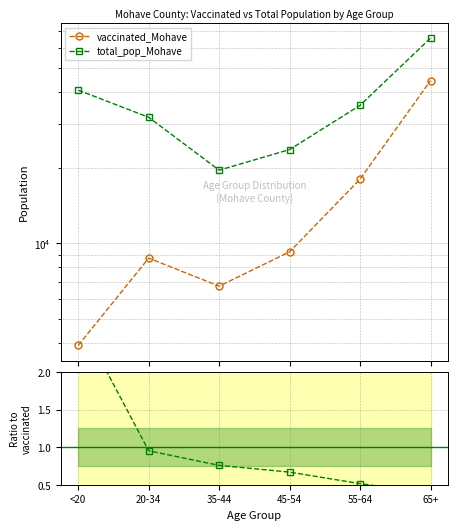

How many distinct data groups are displayed?

3